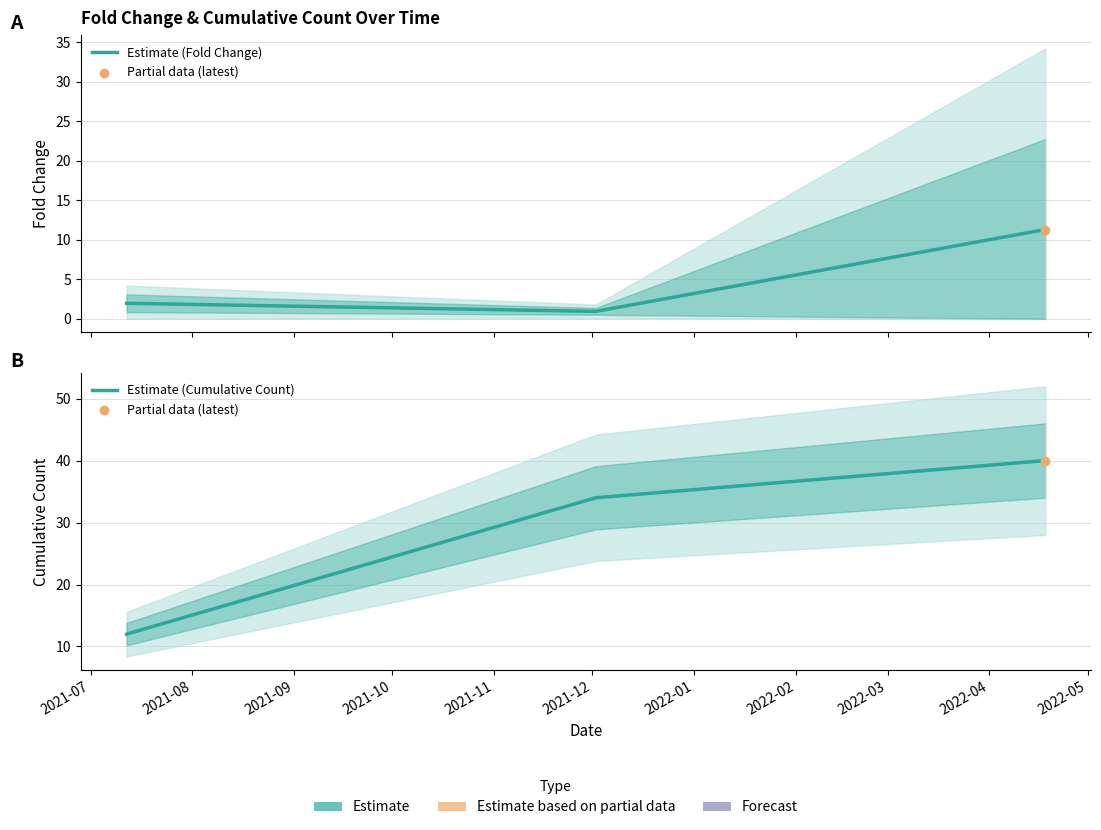

At how many categories does at least one series exceed 30?

2